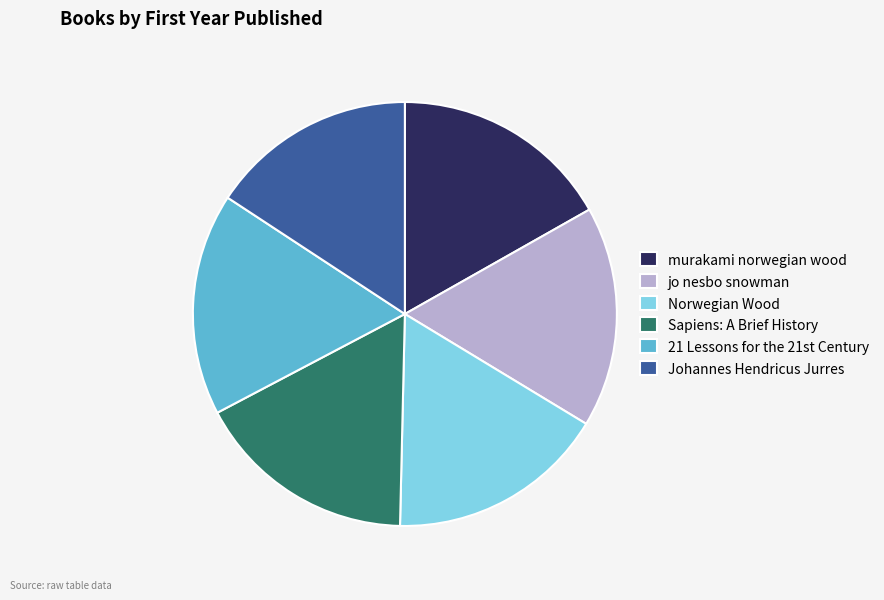

Is the sum of jo nesbo snowman and Johannes Hendricus Jurres greater than half?

No